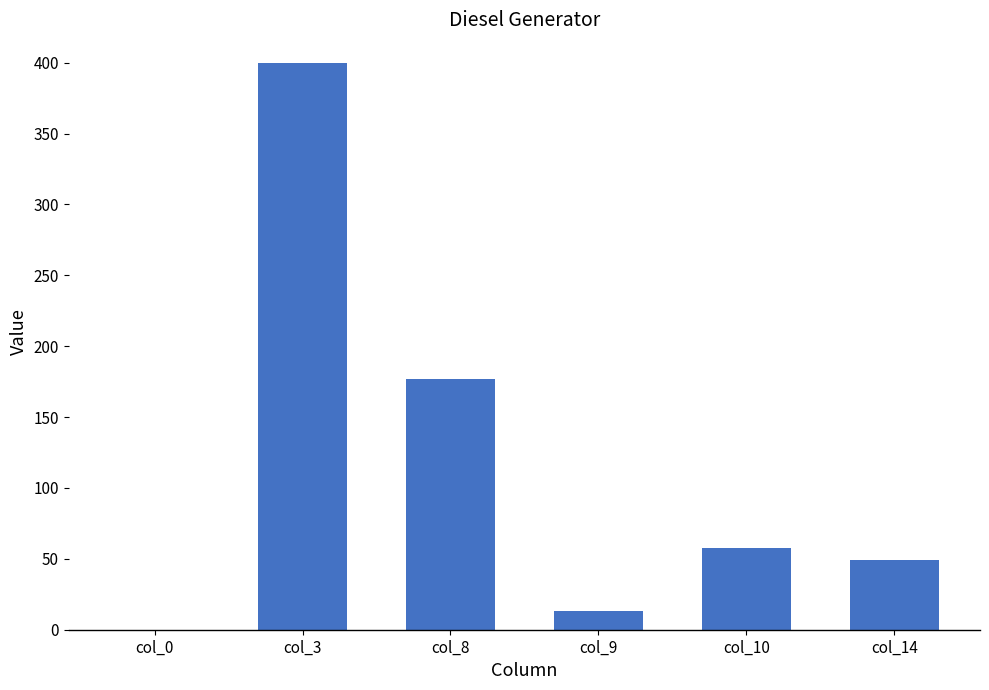

What is the average value?

116